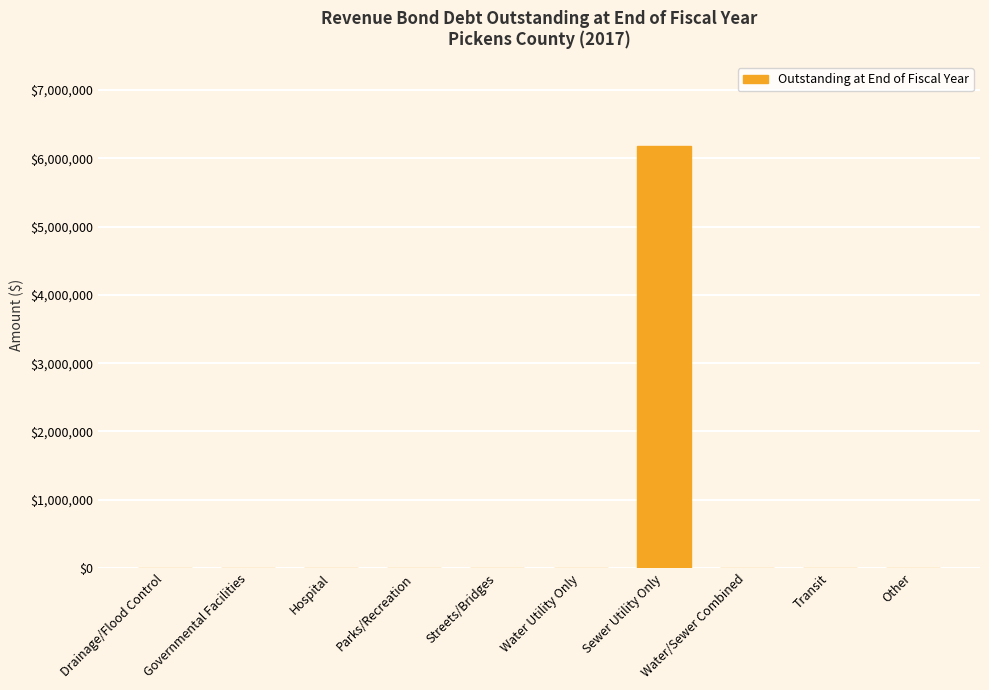

What is the sum of all values?

6175745